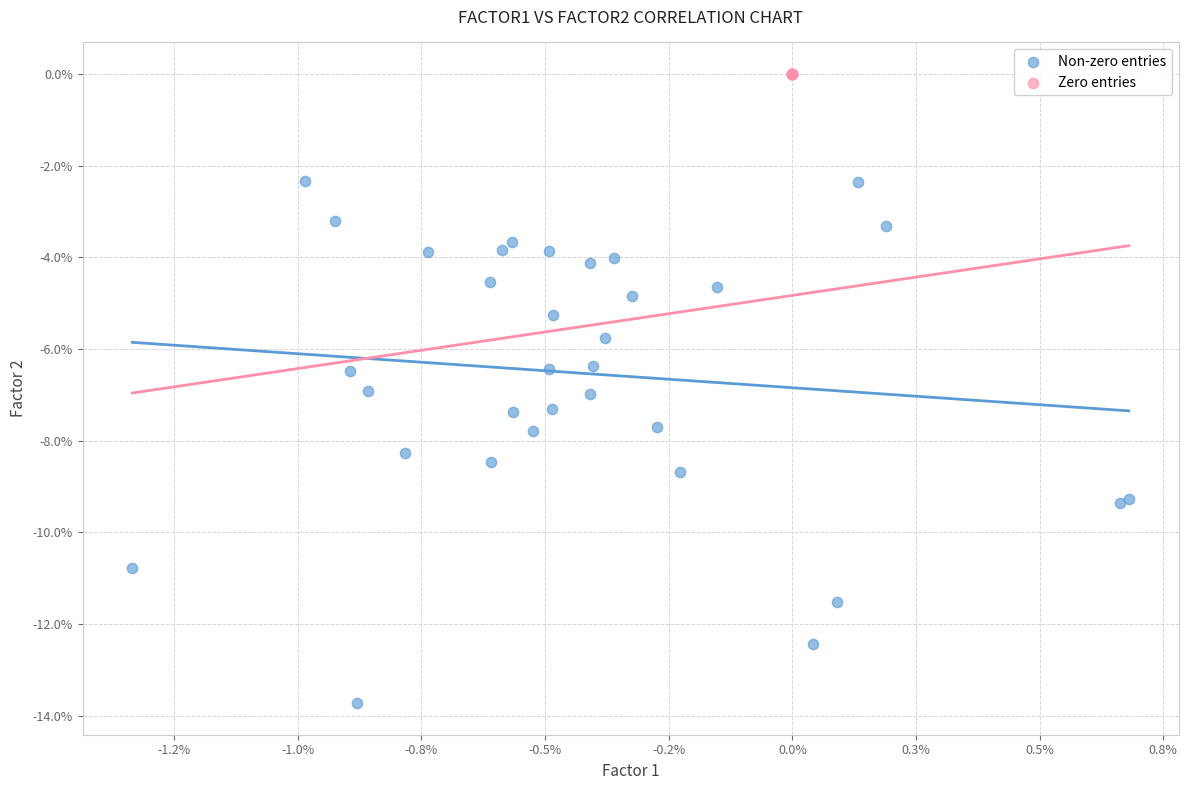

What are all the series names shown in the legend?

Non-zero entries, Zero entries